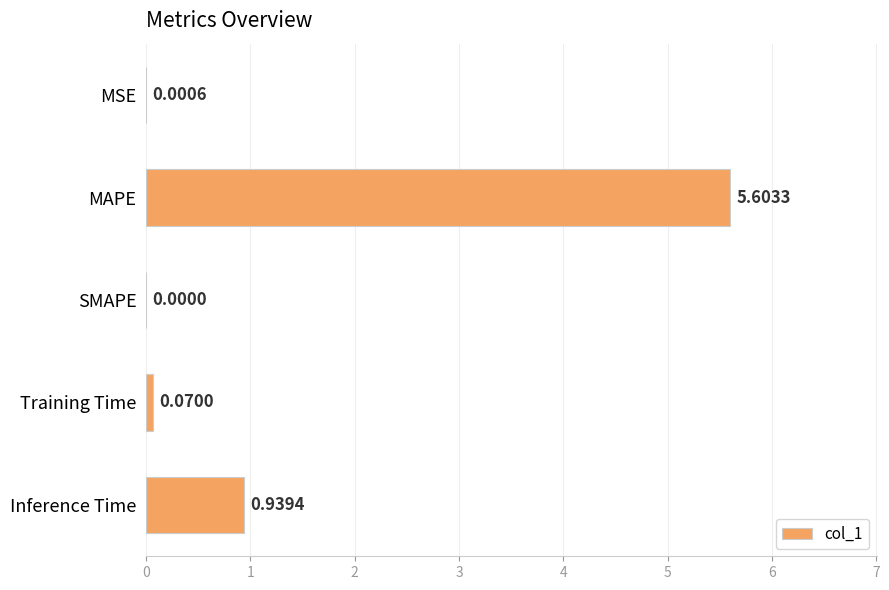

Which label corresponds to the largest value in the chart?

MAPE